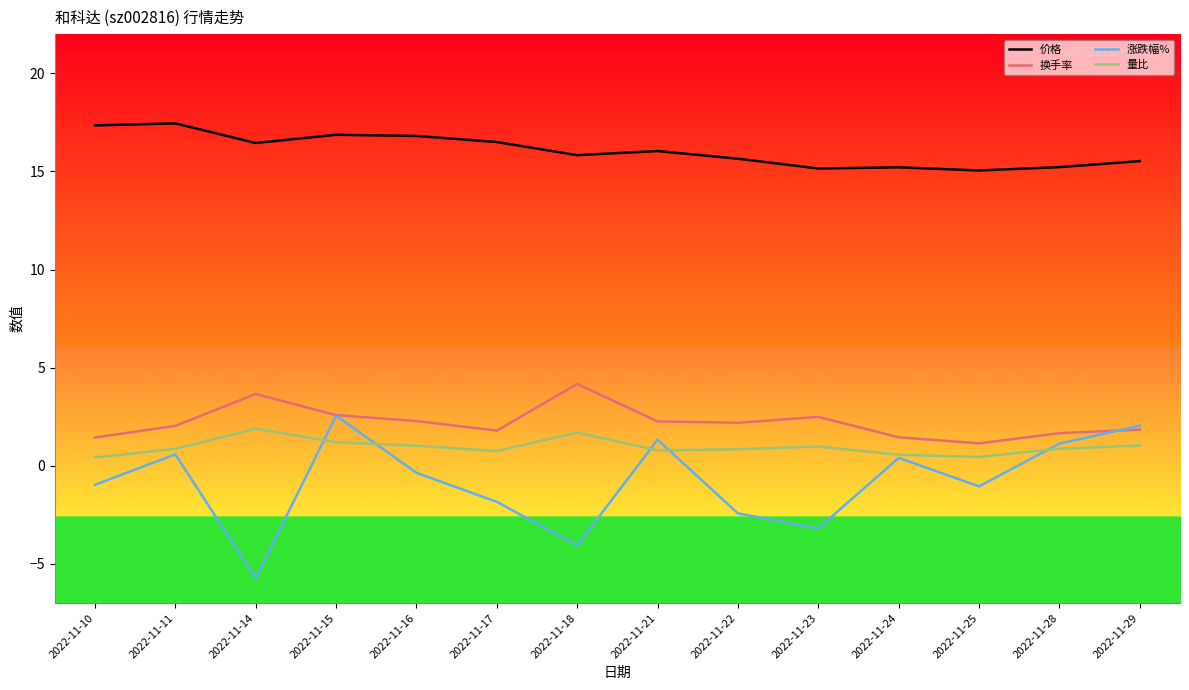

True or false: 价格 and 涨跌幅% cross at least once.

False